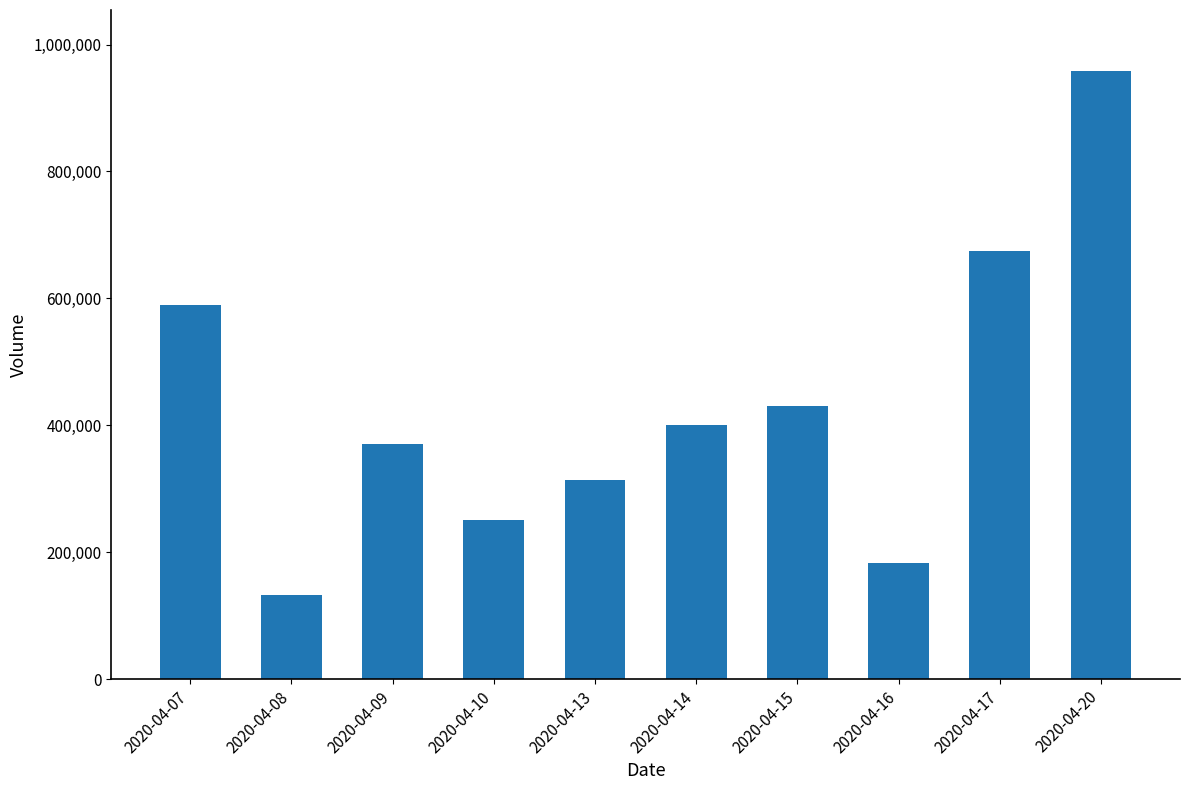

Reading left to right, extract all data points from this chart.

589300	132100	370700	250000	314200	400100	430900	182800	674900	958600